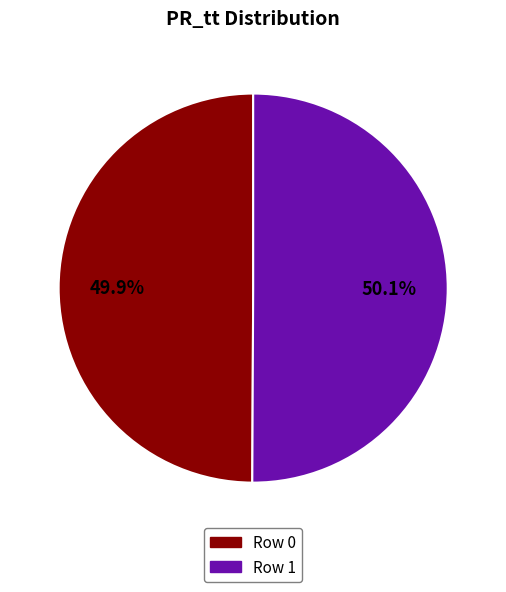

To the nearest percent, what is the combined percentage of Row 0 and Row 1?

100%